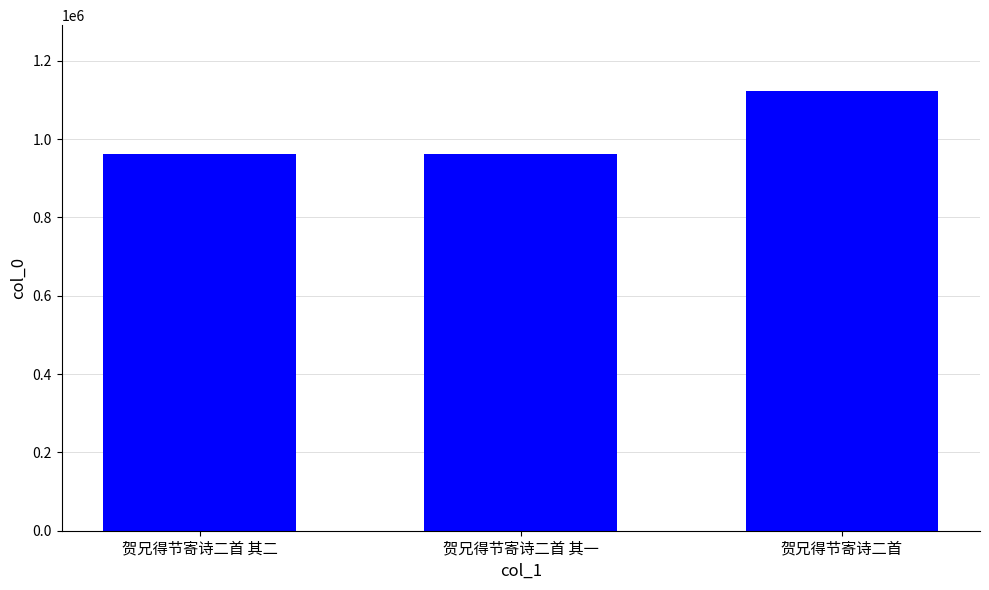

What is the ratio of the value at 贺兄得节寄诗二首 to the value at 贺兄得节寄诗二首 其二?

1.2